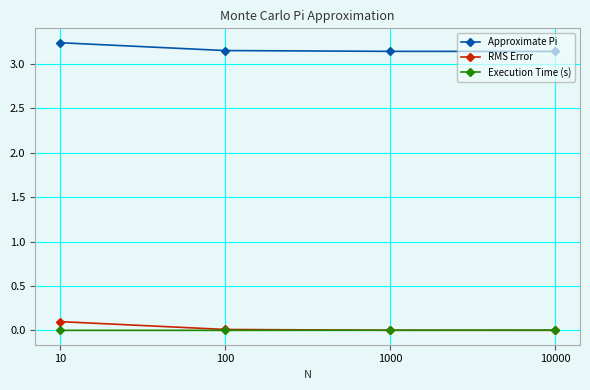

Is the value of Execution Time (s) at 10 greater than the value of Approximate Pi at 100?

No